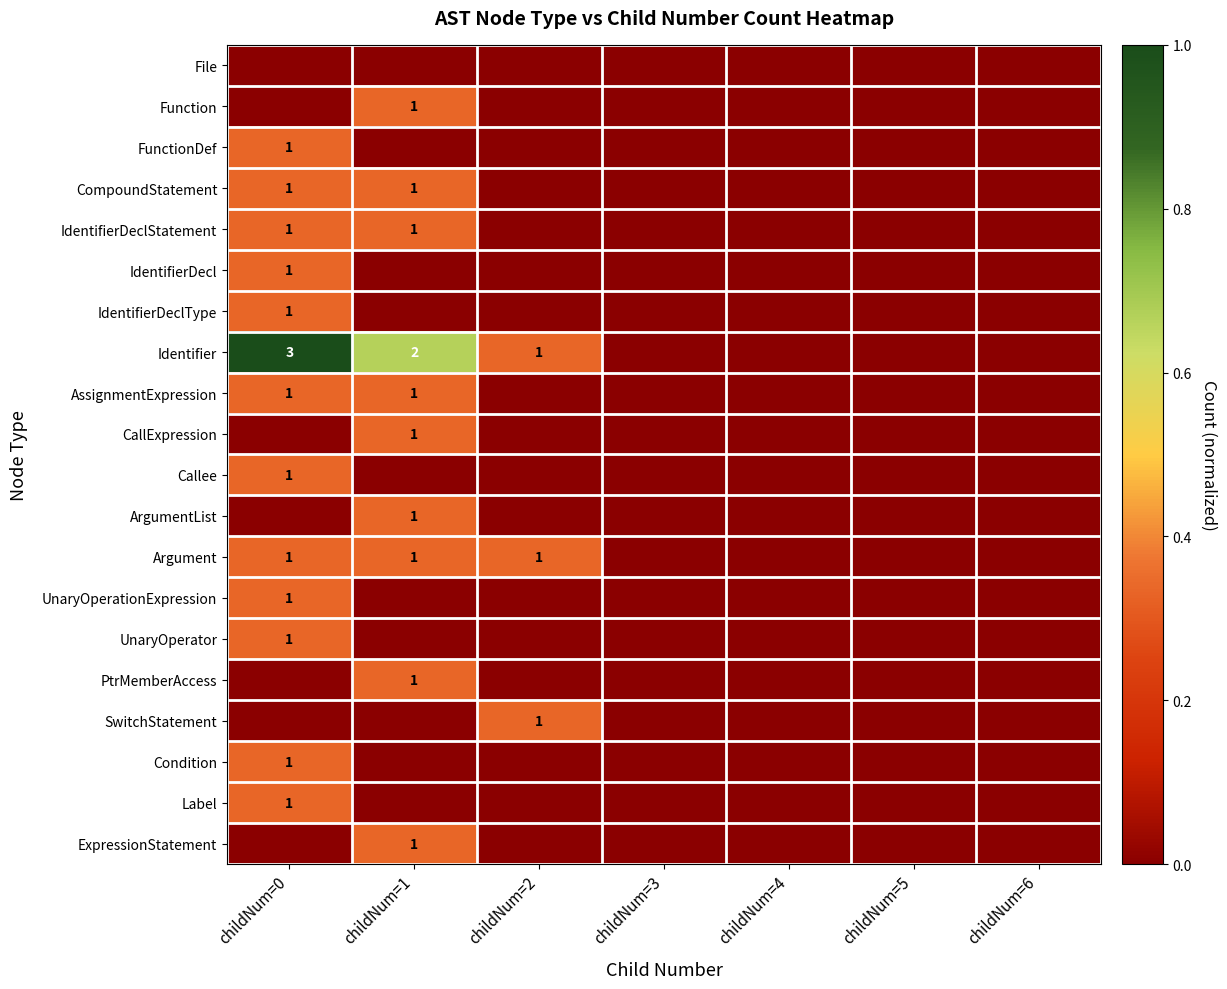

The value of Identifier at childNum=0 is 3. True or false?

True